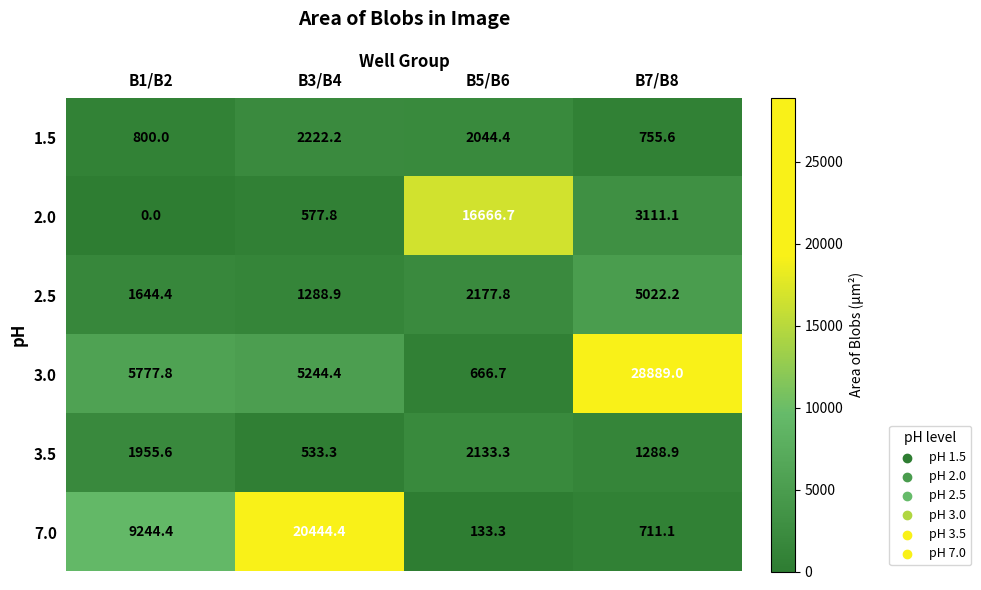

At how many categories does at least one series exceed 7443?

4